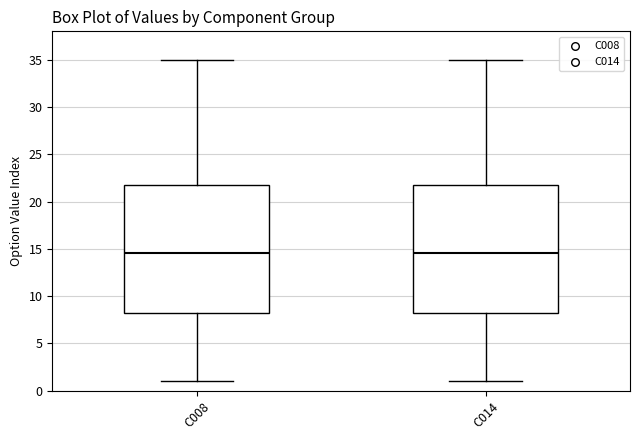

Reading left to right, read every box against the y-axis: the position of its median line, the range the box covers, and the ends of its whiskers. The values are not printed on the chart, so give them approximately, as read against the axis.

C008: median 14.5, box 8.5 to 22.0, whiskers 1.0 to 35.0
C014: median 14.5, box 8.5 to 22.0, whiskers 1.0 to 35.0